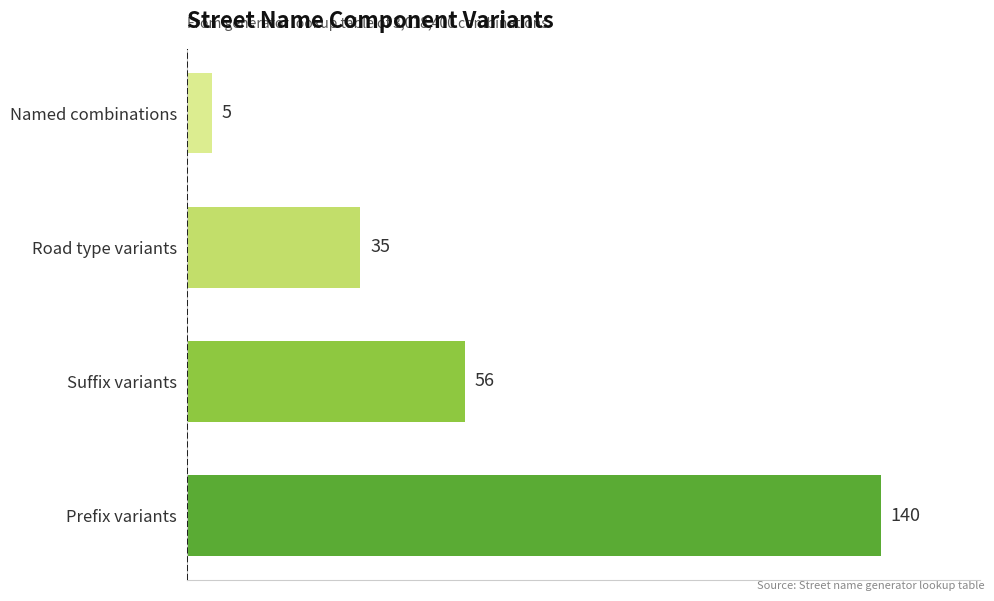

Reading bottom to top, transcribe all the data shown in this chart.

140	56	35	5